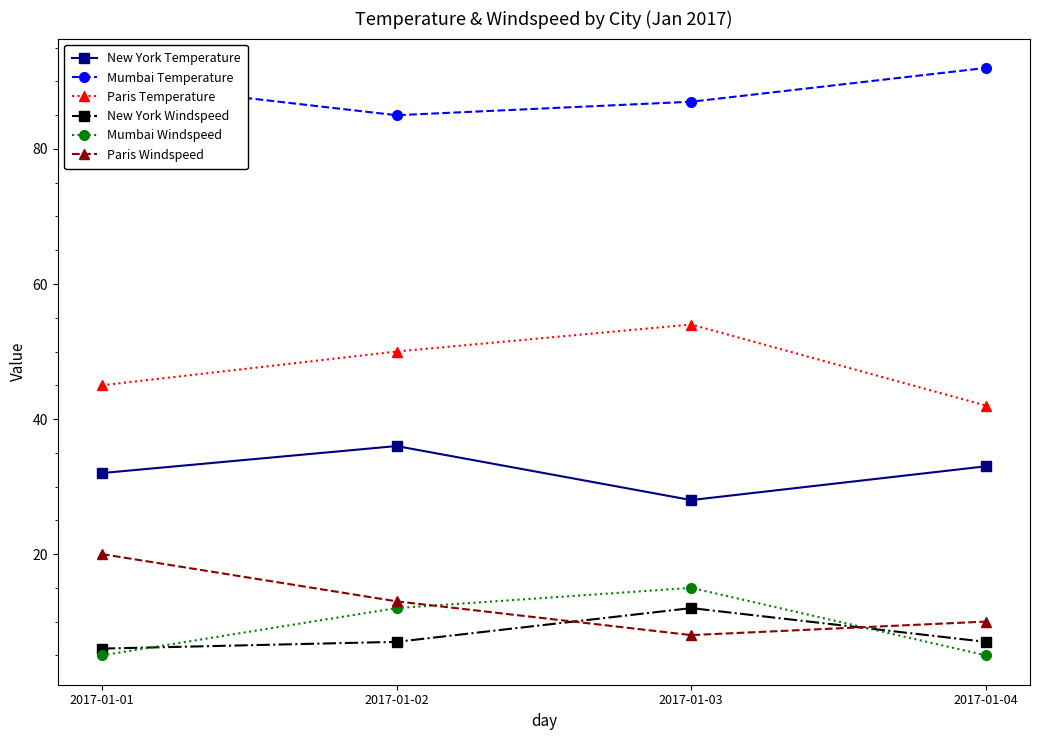

What is the sum of all Paris Windspeed values?

51